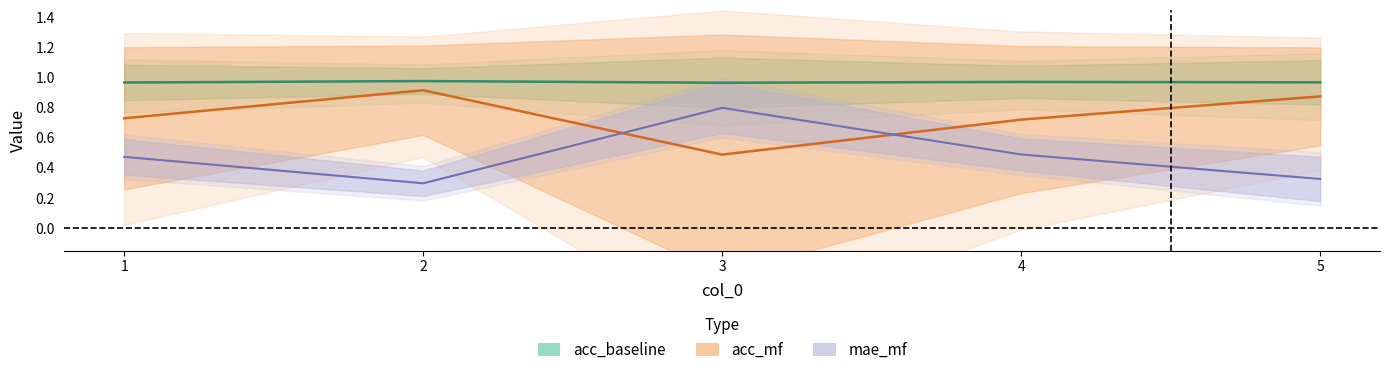

Is it true that mae_mf equals 0.3 at 5?

True